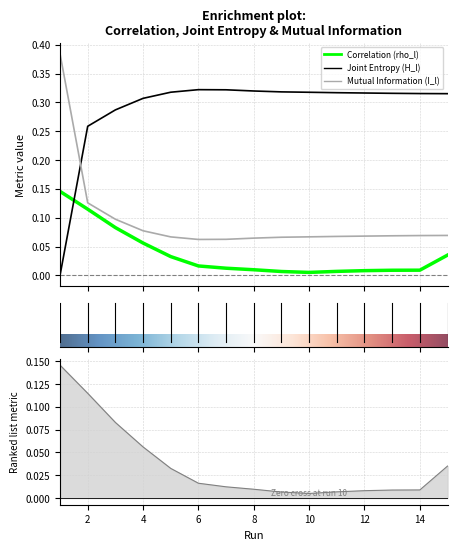

What is the average value of the Mutual Information (I_l) series?

0.1